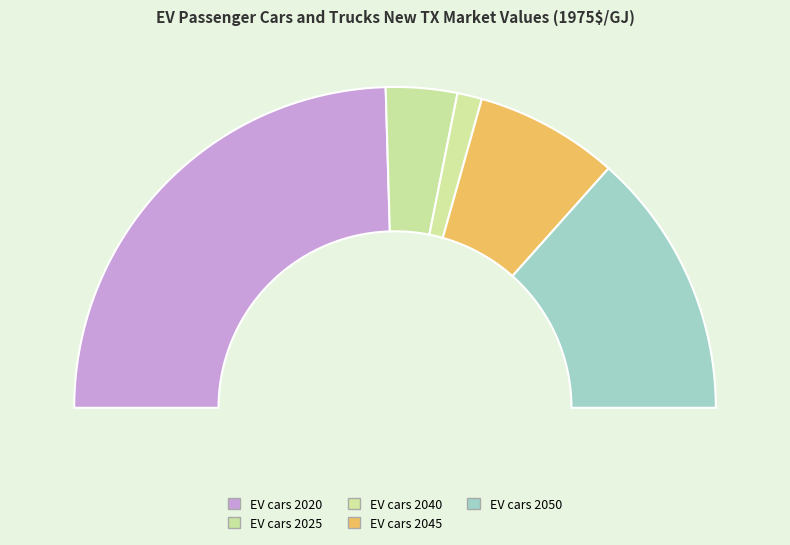

Count the number of slices in the pie.

5